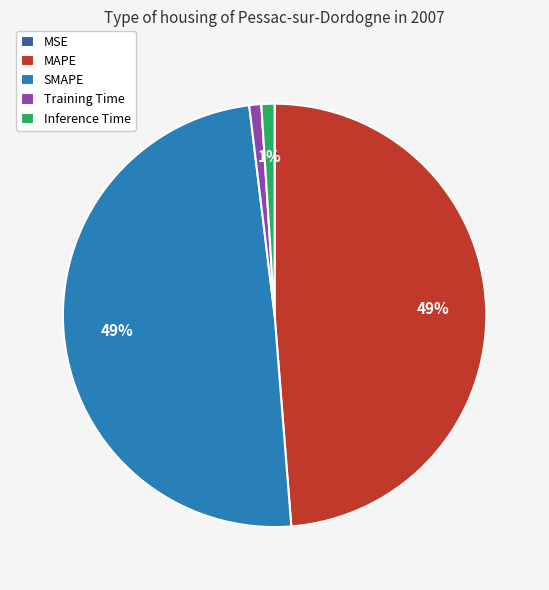

To the nearest percent, what is the average slice percentage?

20%